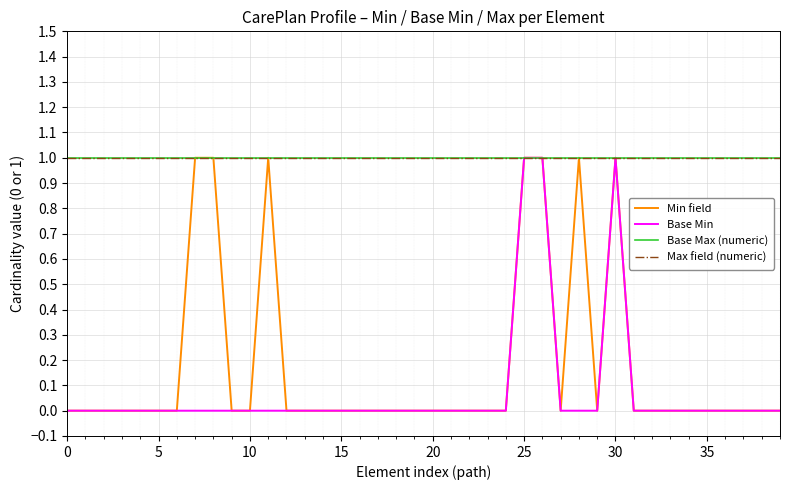

Where is the first local maximum for Min field?

11